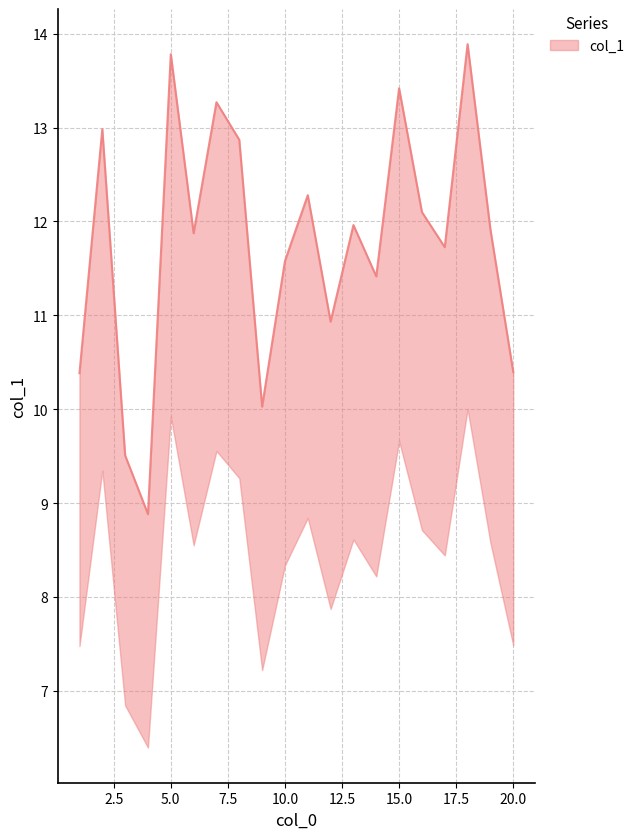

The chart shows a value of 11.9 at 19. True or false?

True